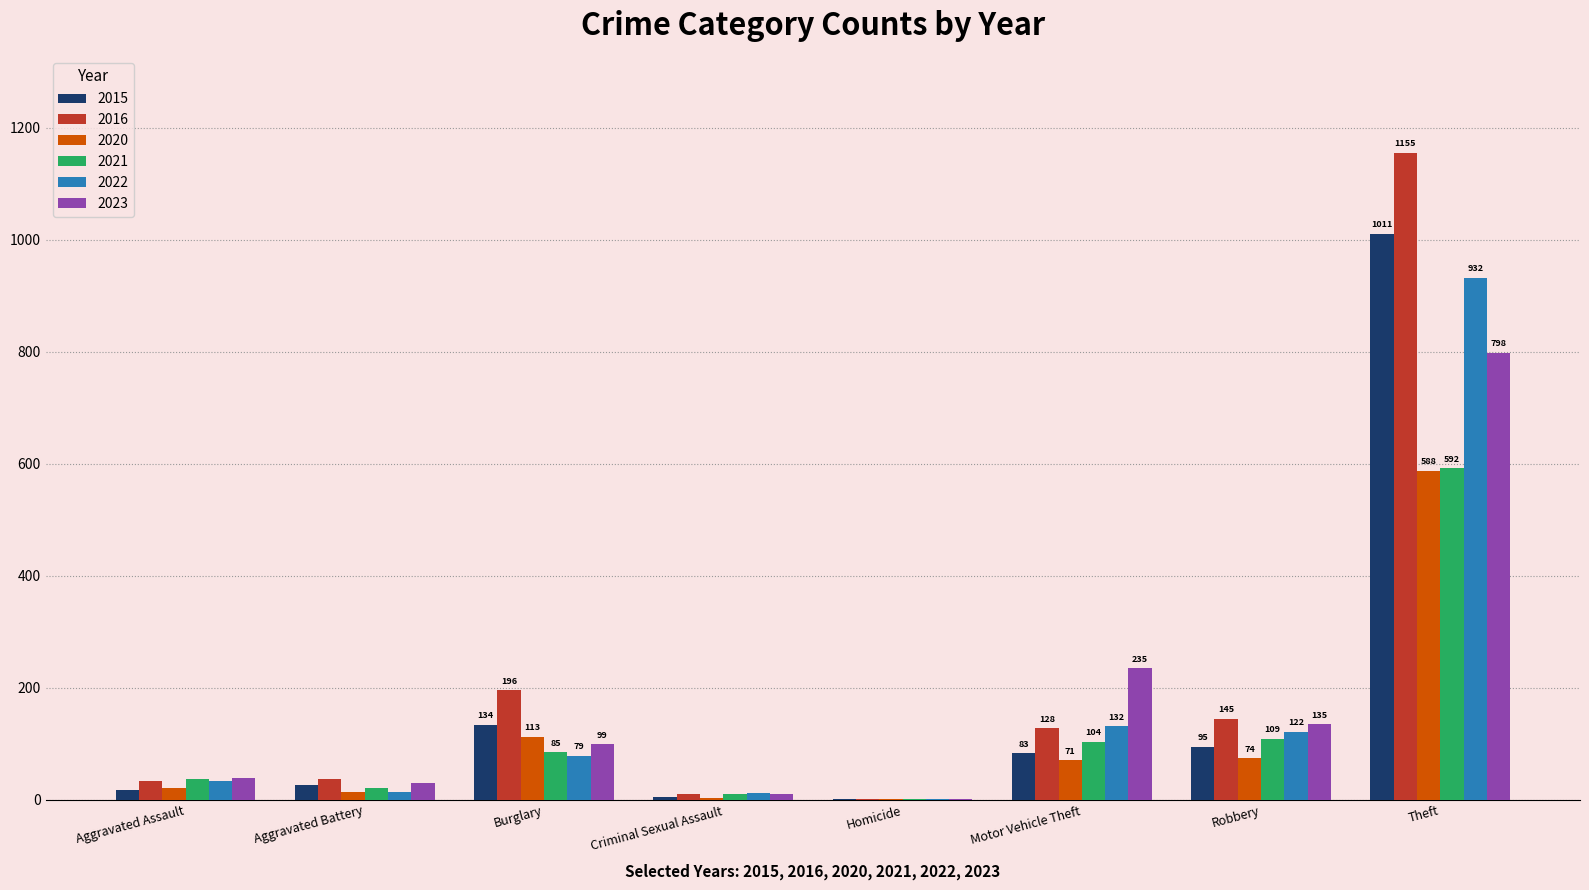

Is it true that 2021 equals 104 at Motor Vehicle Theft?

True